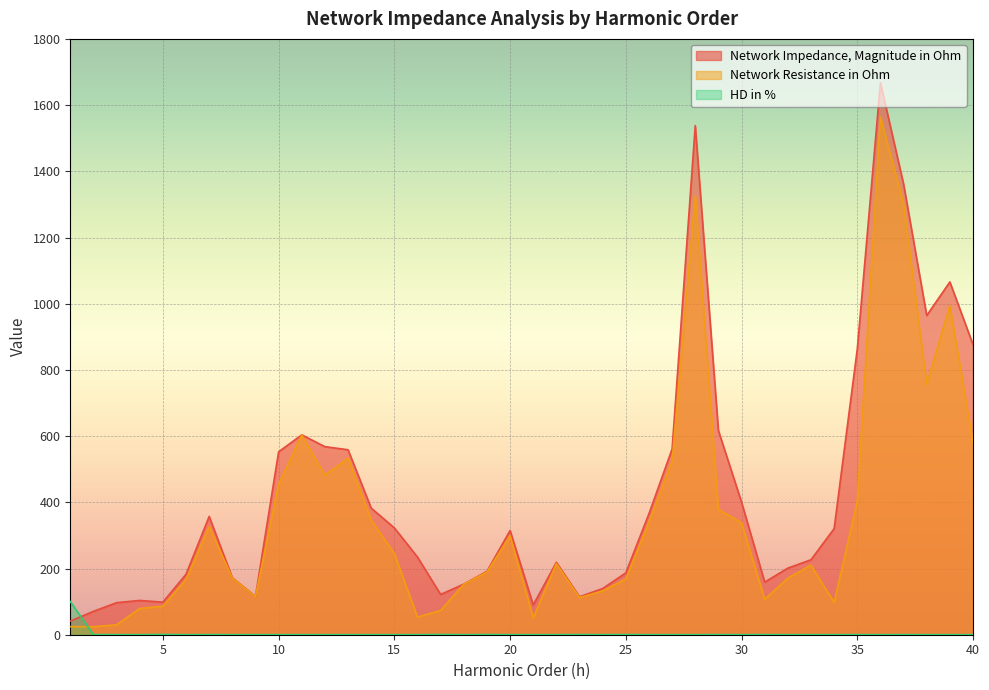

Which label corresponds to the largest value in the chart?

36